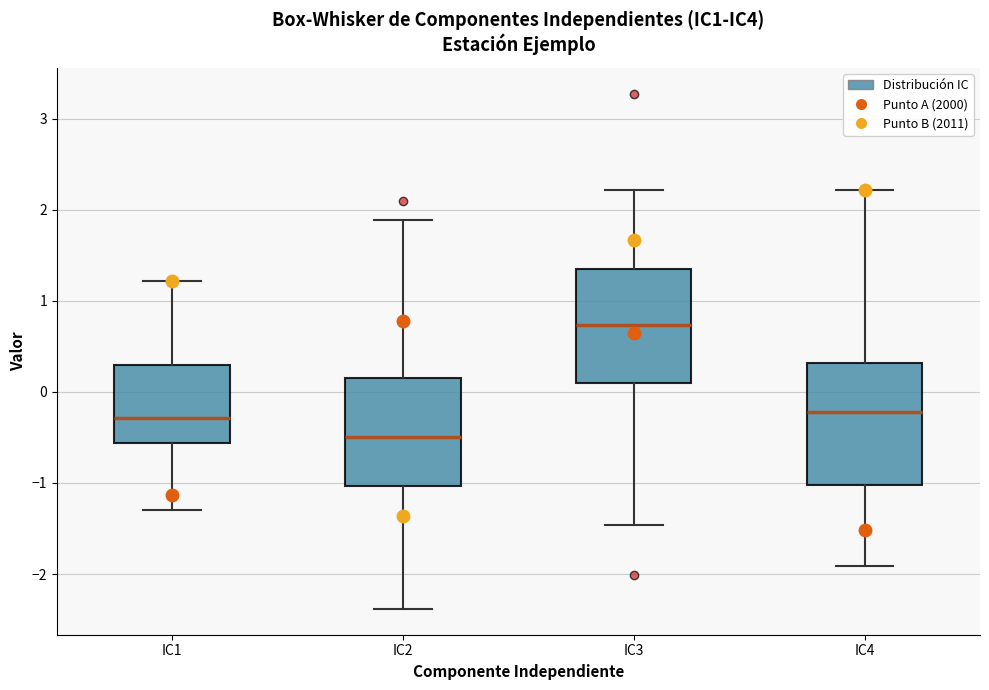

Which box has the lowest median line?

IC2